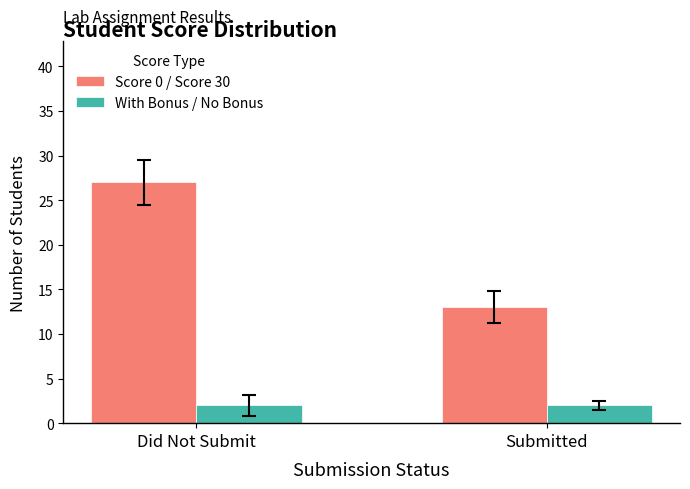

Is the value of With Bonus / No Bonus at Did Not Submit greater than the value of Score 0 / Score 30 at Did Not Submit?

No